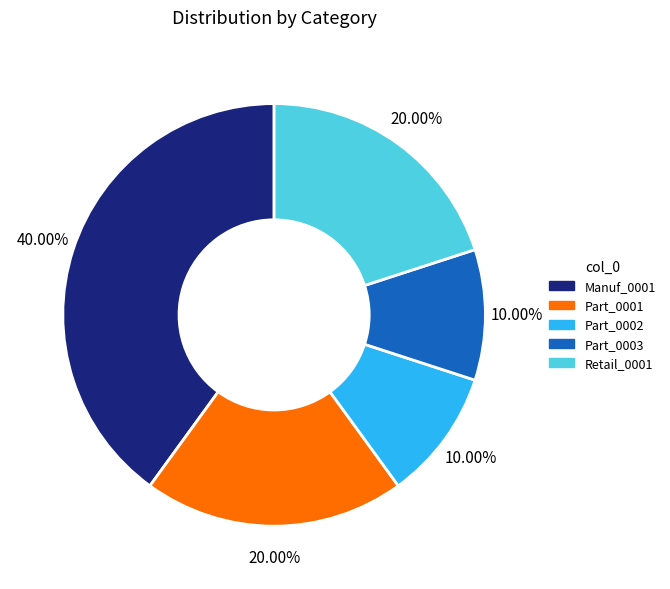

Is it true that Part_0002 is 25% of the pie?

False